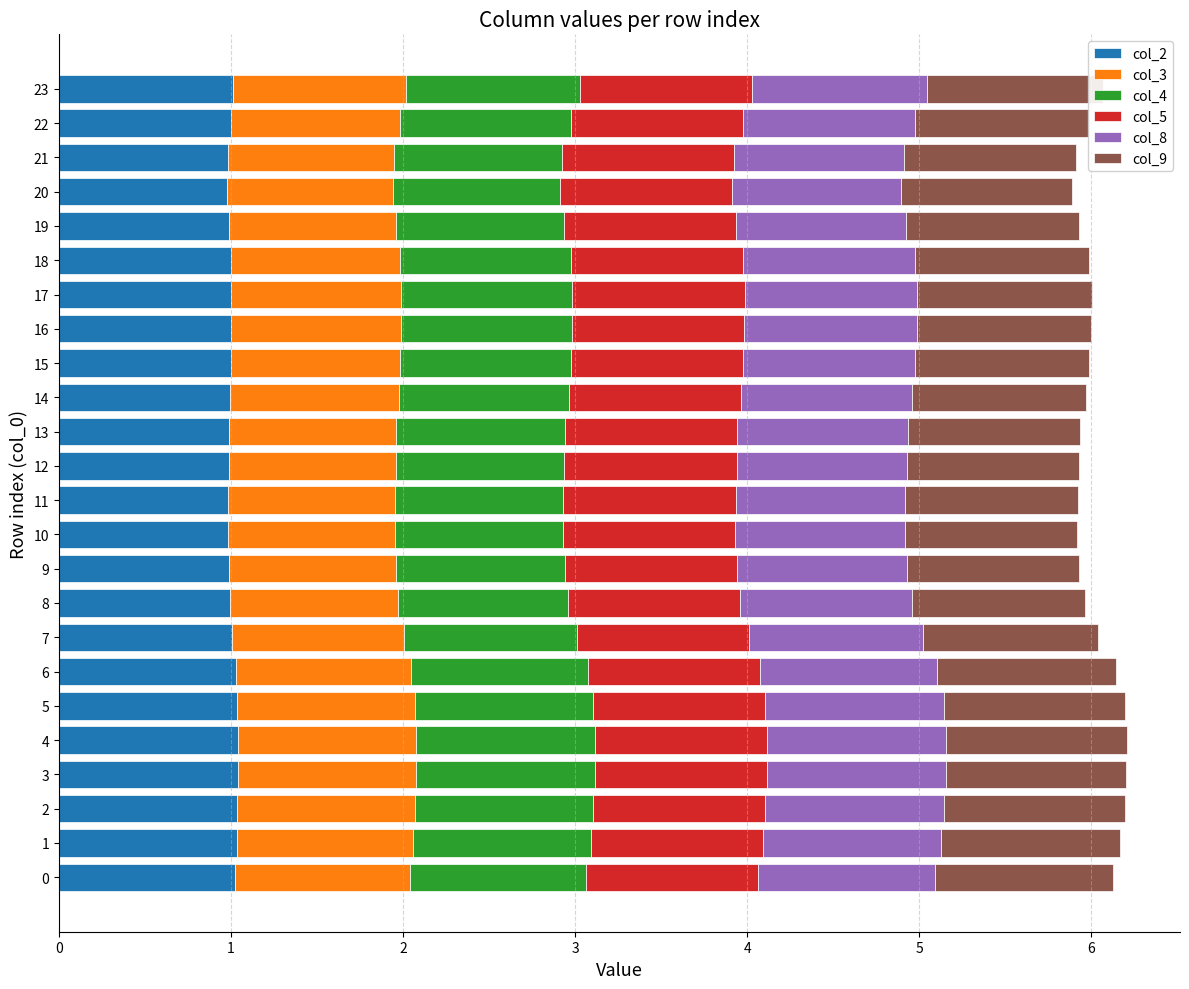

What is the average value of the col_2 series?

1.0